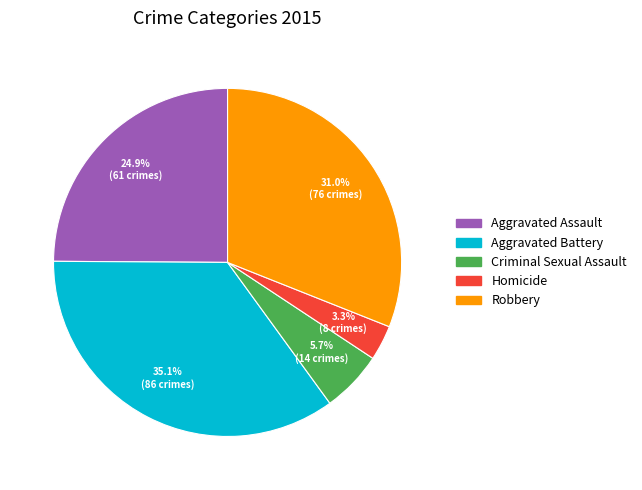

How many slices are in this pie chart?

5